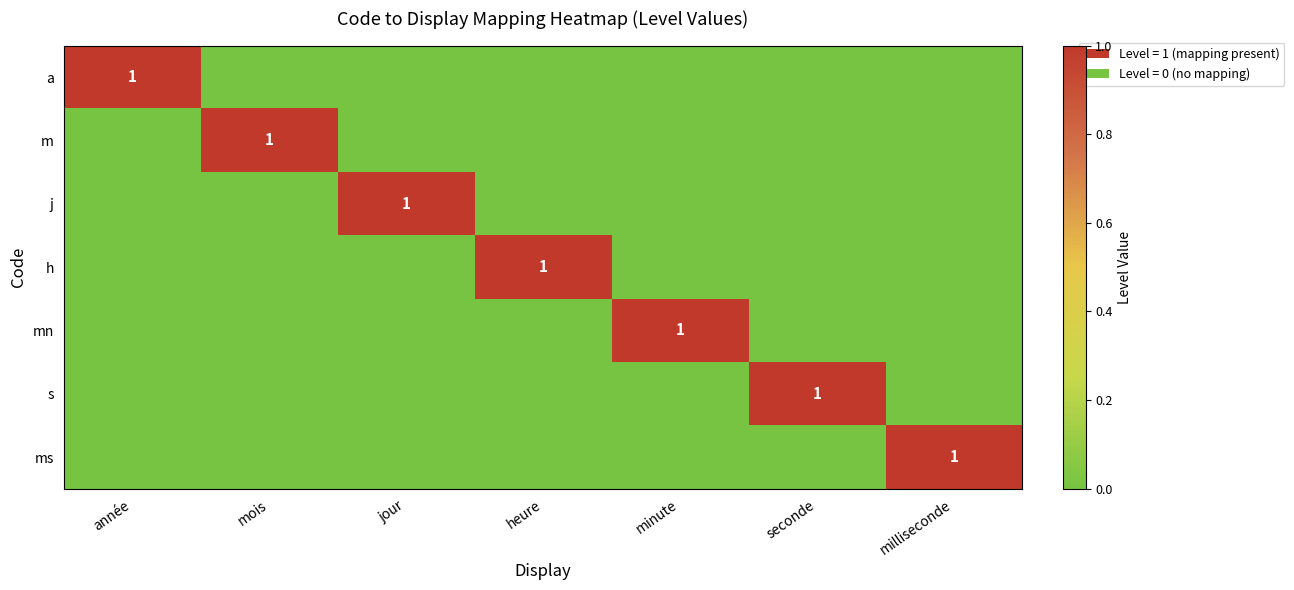

What is the highest value of the ms series?

1